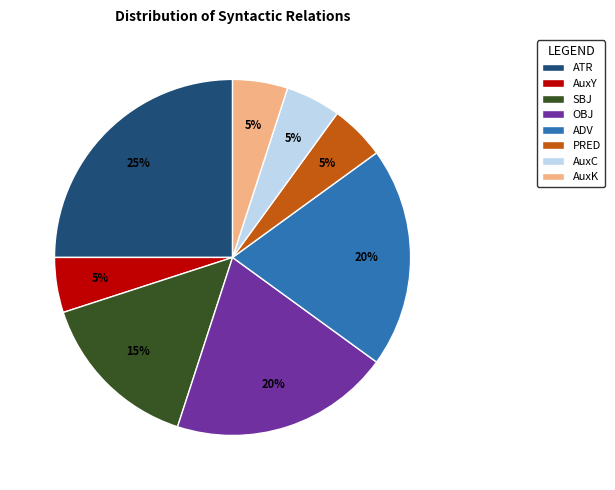

To the nearest percent, what is the difference between the AuxK and ADV slice percentages?

15%